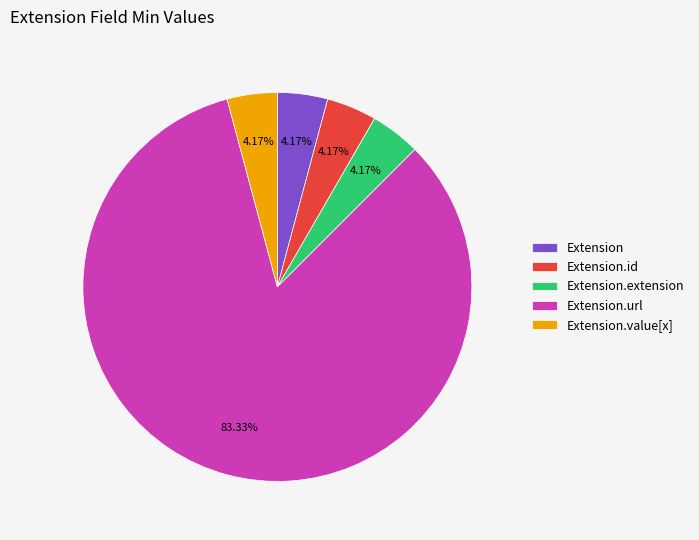

Which category has the biggest portion of the pie?

Extension.url